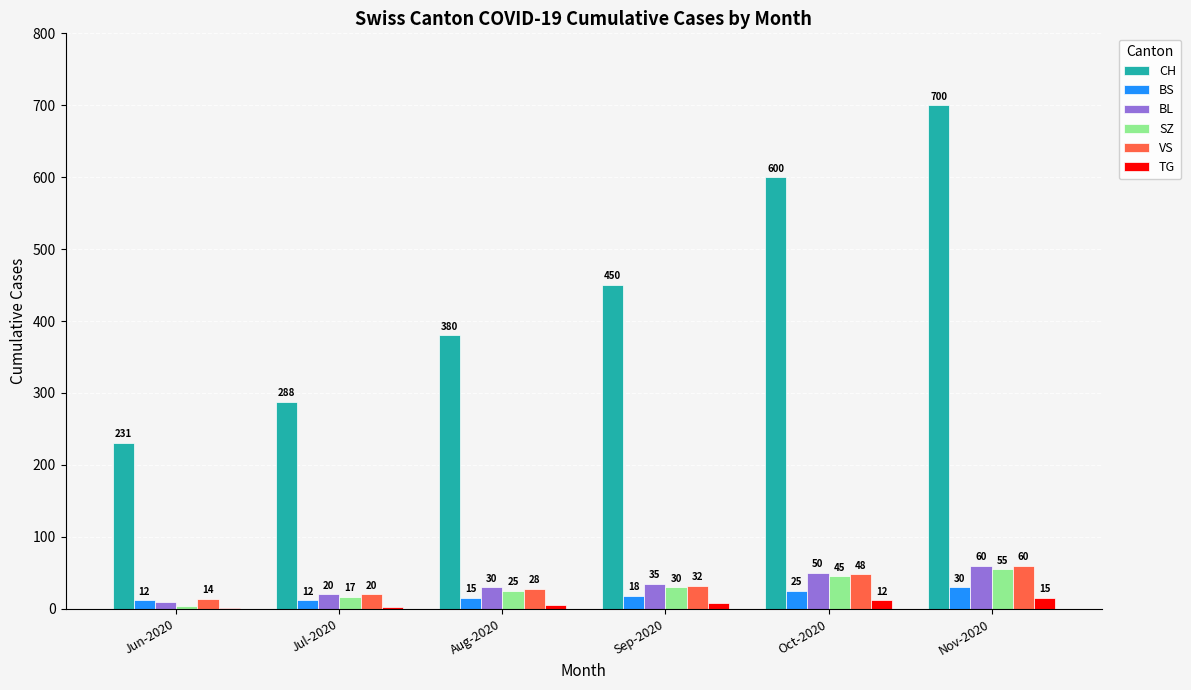

How many groups of bars are there?

6